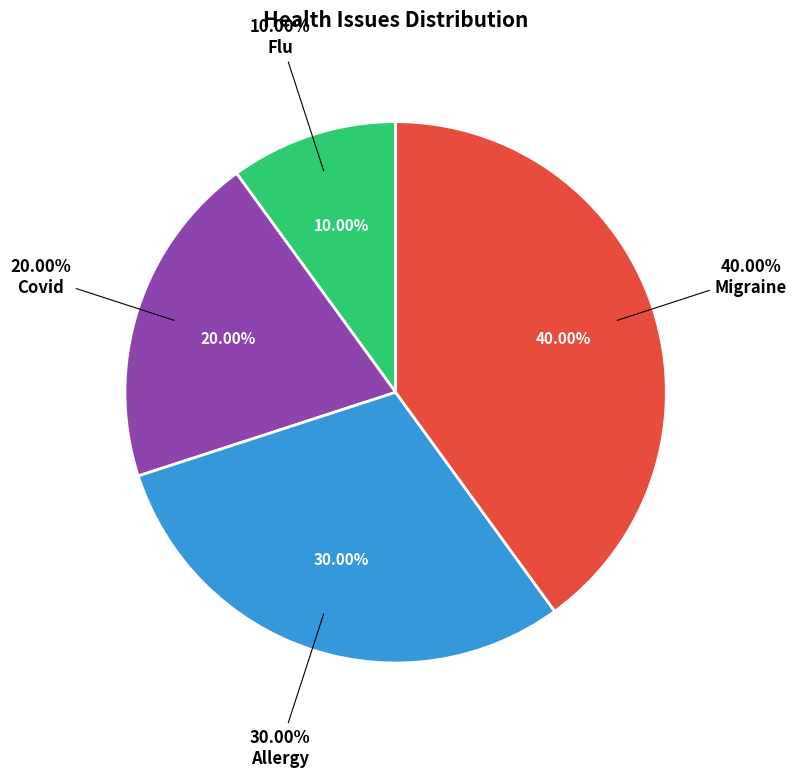

Which has a higher value, Flu or Covid?

Covid